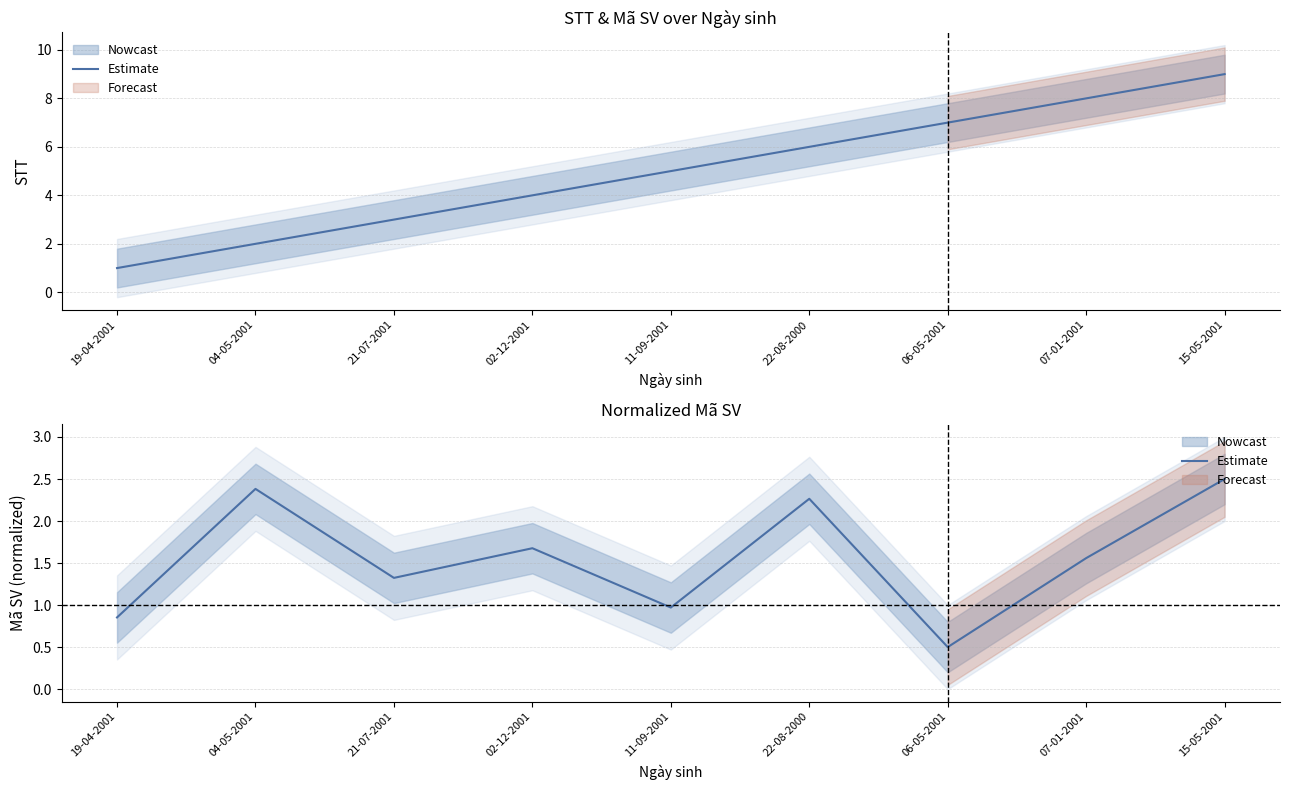

How many values exceed 1?

6